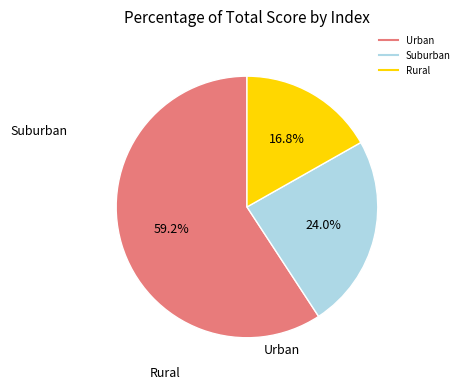

Is there any slice that represents more than half of the pie?

Yes